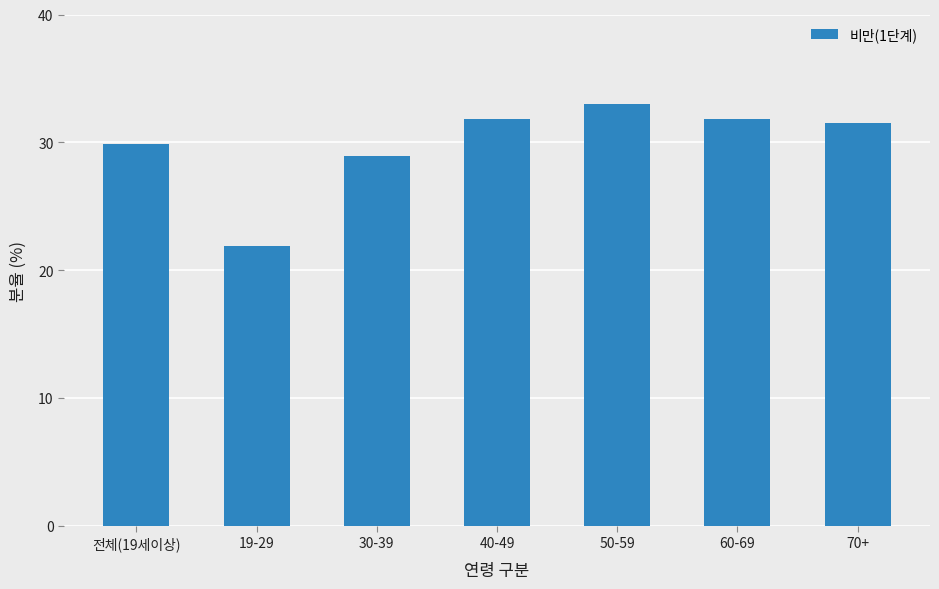

Count the number of data series in this chart.

1